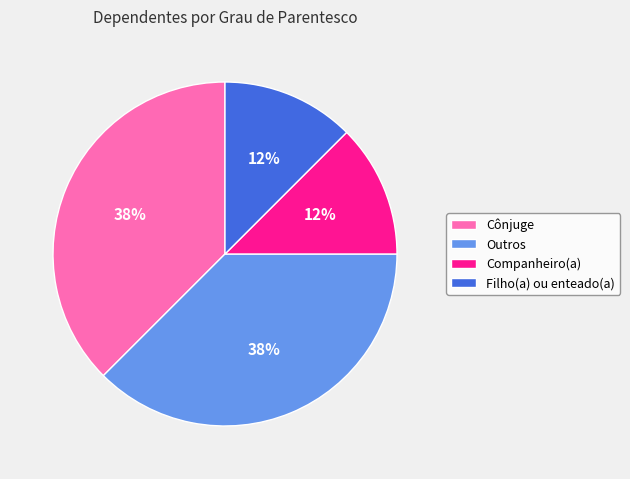

Does Outros represent more than half of the total?

No